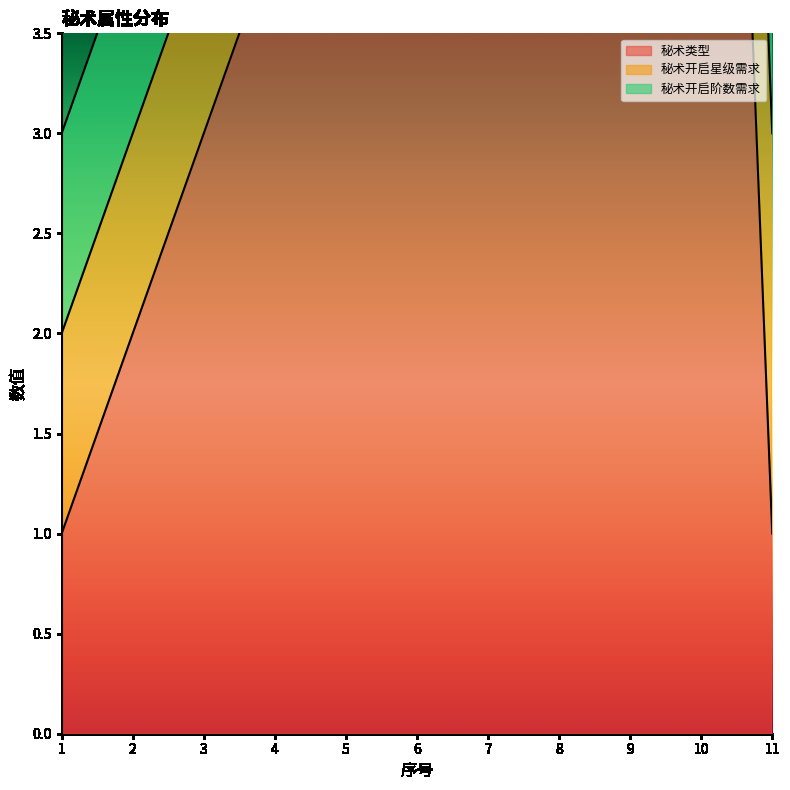

Count the number of categories in the chart.

11